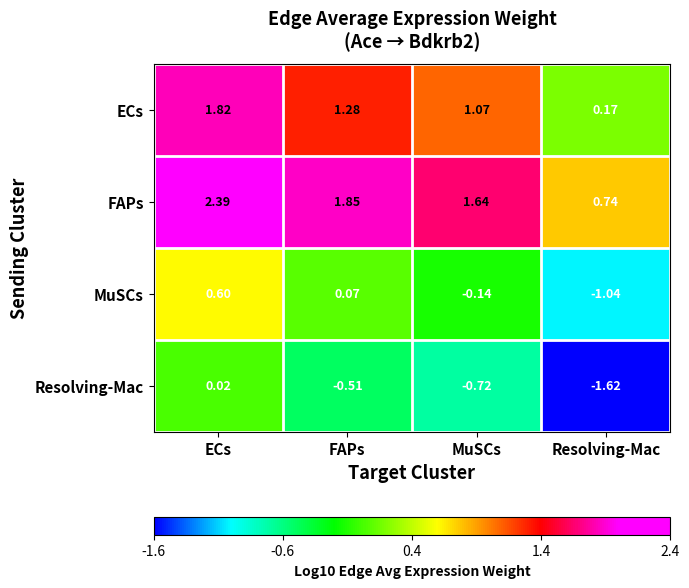

Which category has the highest value across all series?

ECs